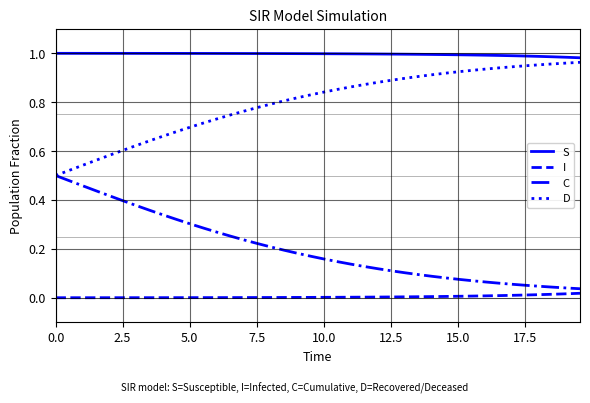

True or false: I and S cross at least once.

False